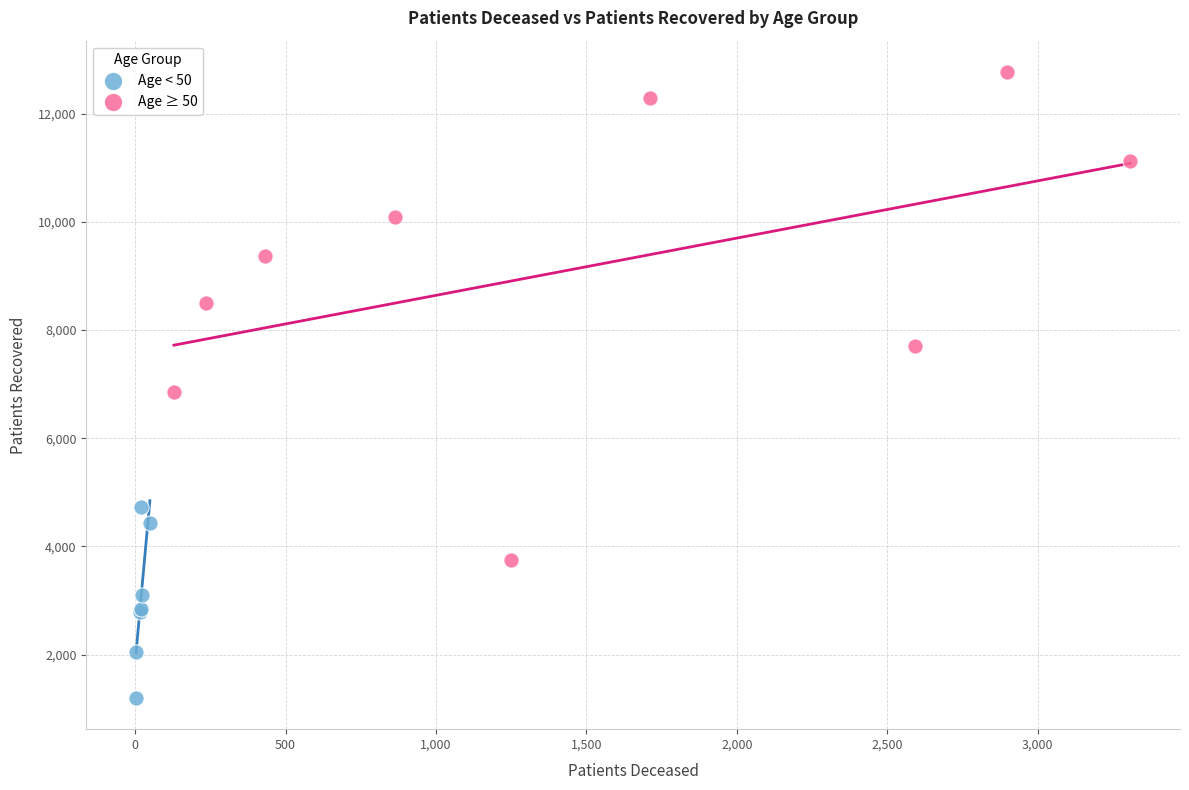

Which series contains the highest Y value?

Age ≥ 50